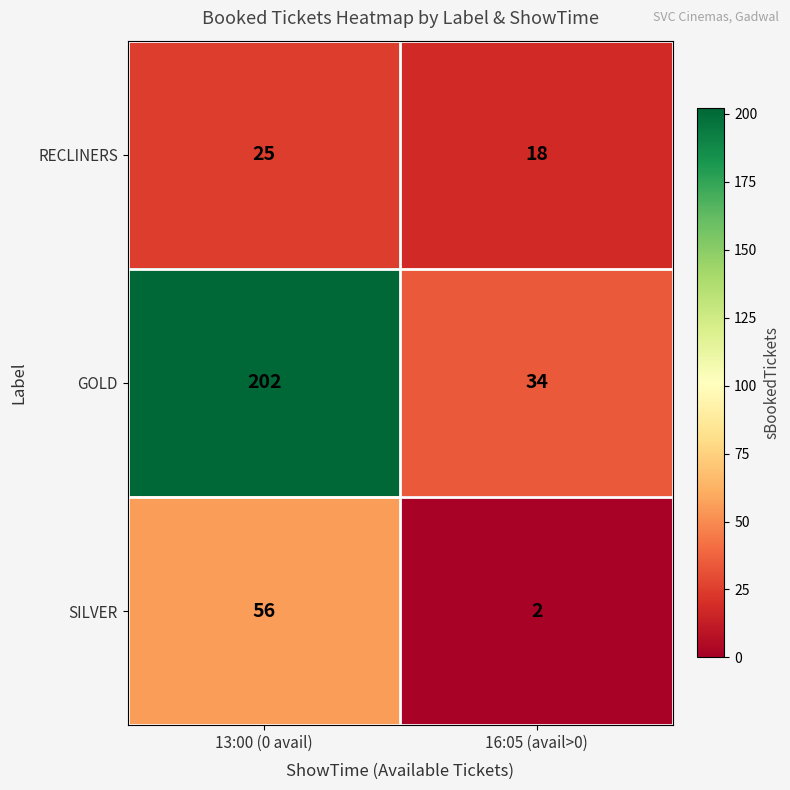

What is the difference between the highest and lowest values at 13:00 (0 avail)?

177